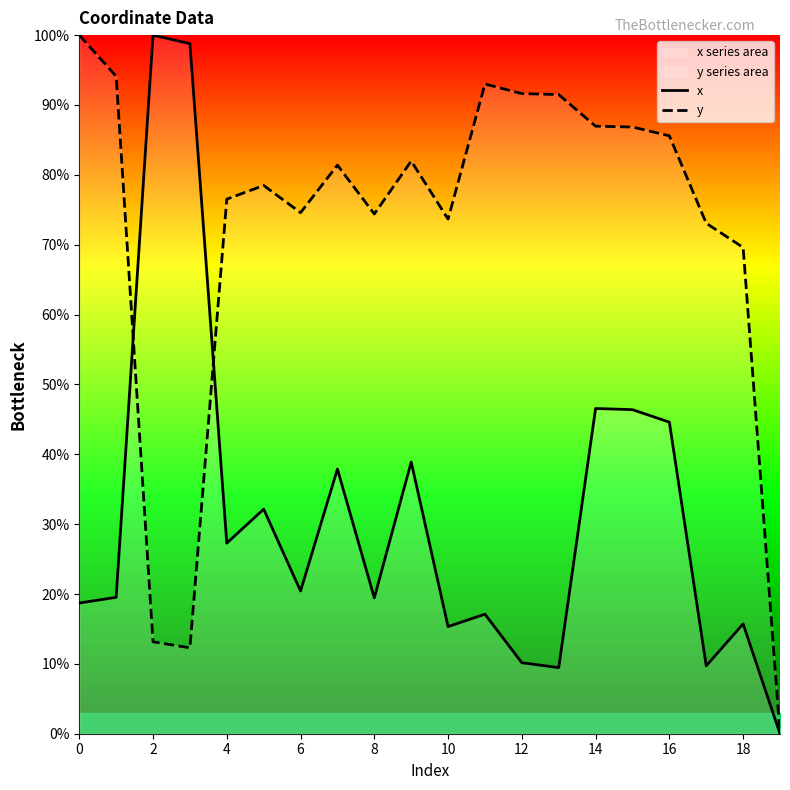

What are all the series names shown in the legend?

x, y